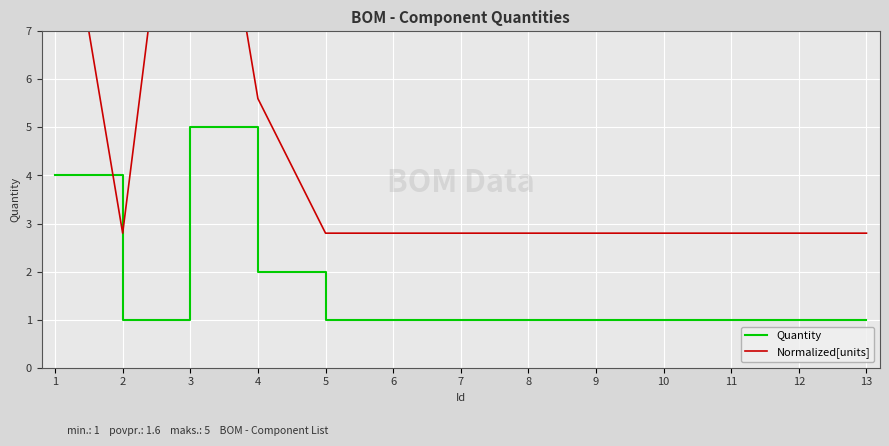

Reading left to right, extract all data points from this chart.

Quantity: 1=4.0	2=1.0	3=5.0	4=2.0	5=1.0	6=1.0	7=1.0	8=1.0	9=1.0	10=1.0	11=1.0	12=1.0	13=1.0
Normalized[units]: 1=11.2	2=2.8	3=14.0	4=5.6	5=2.8	6=2.8	7=2.8	8=2.8	9=2.8	10=2.8	11=2.8	12=2.8	13=2.8